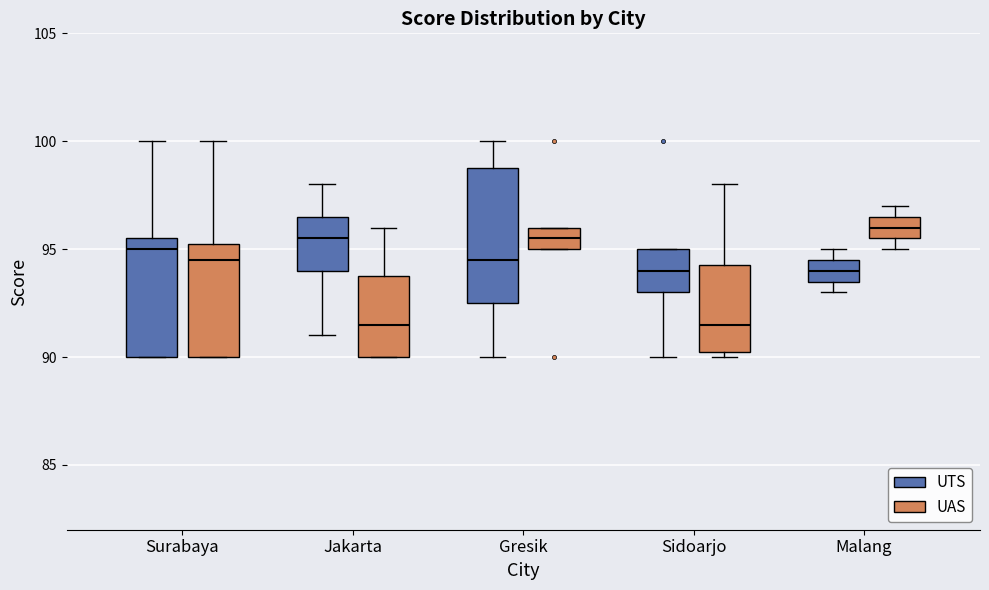

Where does the median line of the box for Jakarta (UAS) sit on the y-axis? The values are not printed on the chart, so give them approximately, as read against the axis.

91.5